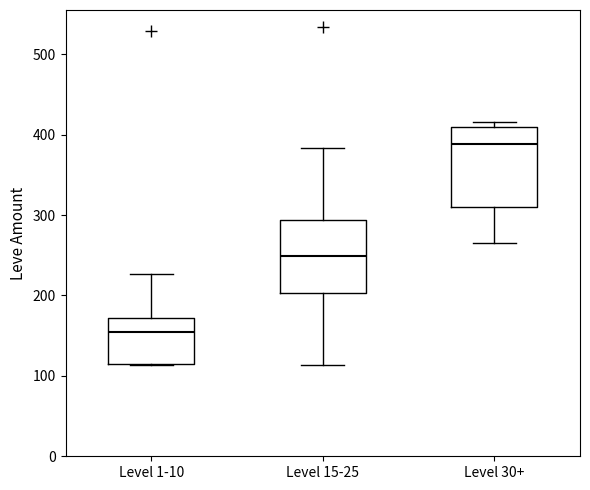

Where does the lower whisker of the box for Level 30+ end on the y-axis? The values are not printed on the chart, so give them approximately, as read against the axis.

270